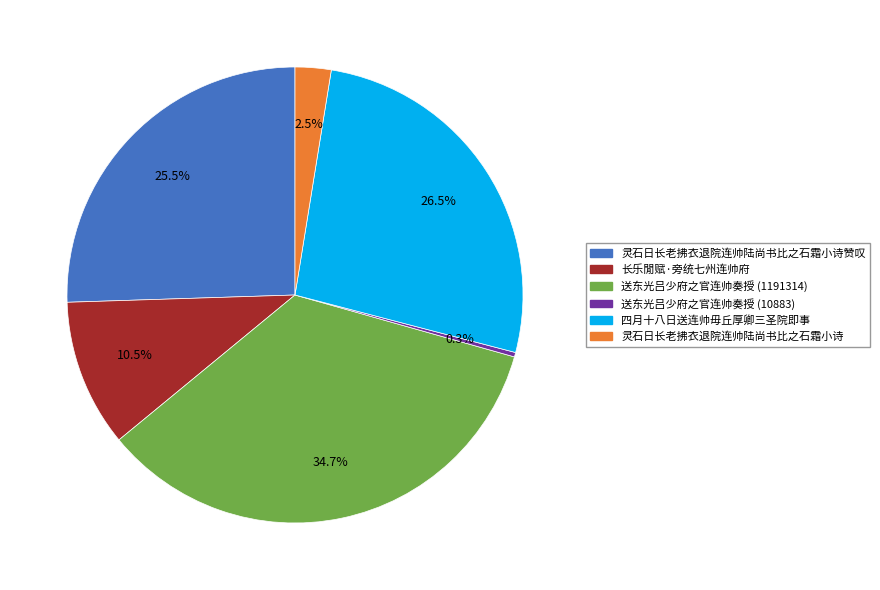

Does any single category account for the majority?

No